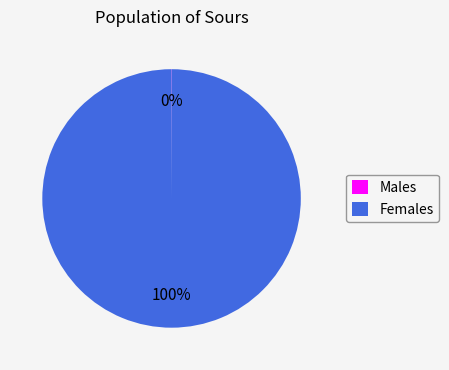

To the nearest percent, what portion does Females represent?

100%